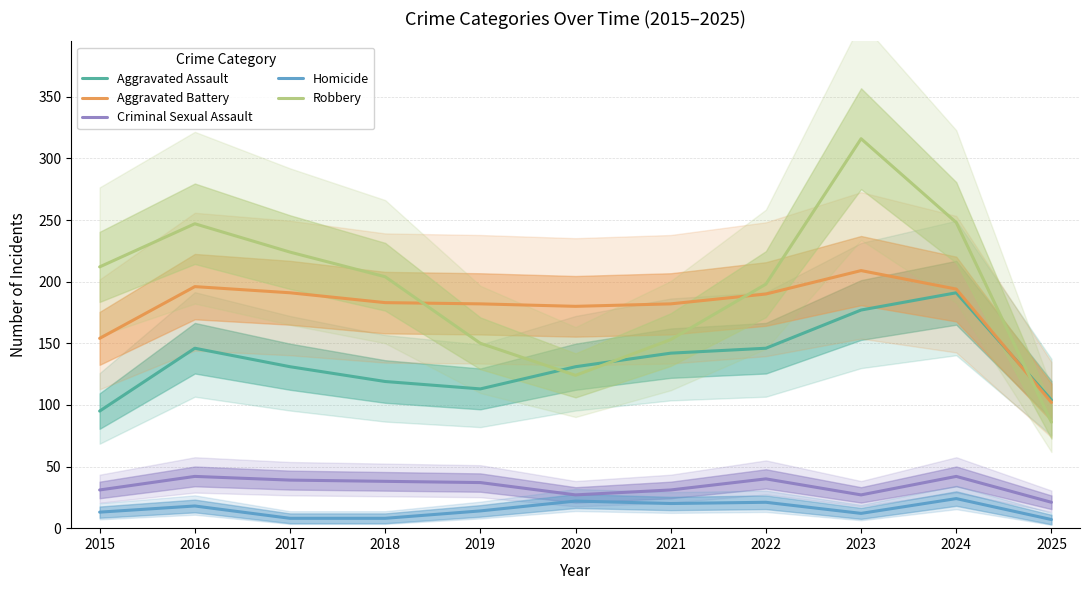

List the labels in order of Aggravated Battery value, largest first.

2023, 2016, 2024, 2017, 2022, 2018, 2019, 2021, 2020, 2015, 2025